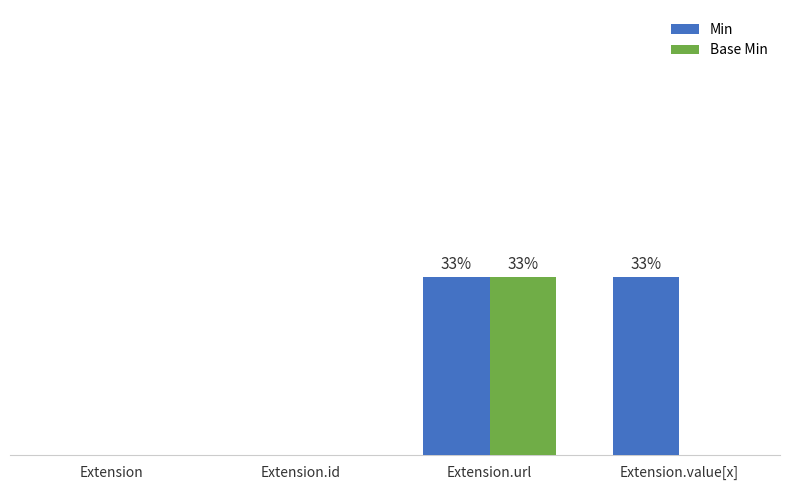

Are the bars horizontal?

No